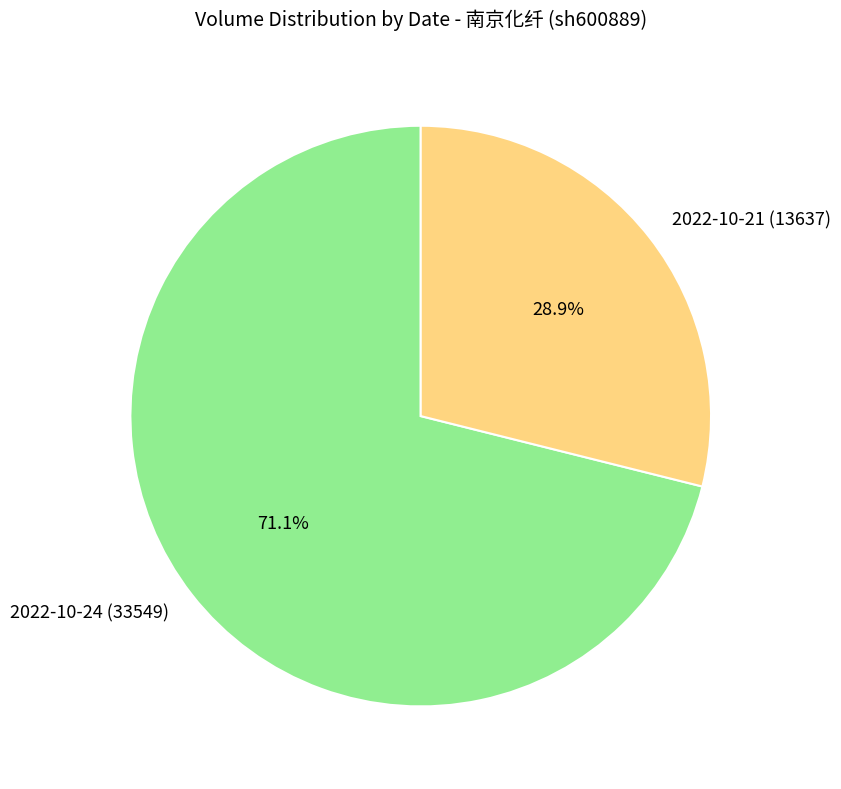

The 2022-10-21 (13637) slice represents 34% of the pie. True or false?

False